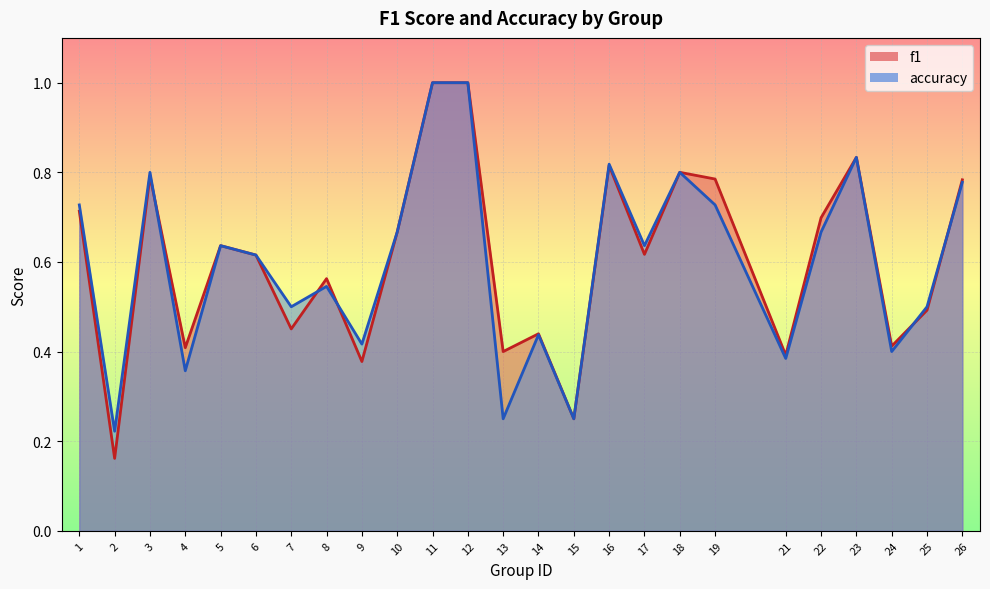

Rank the series by their maximum value, from lowest to highest.

f1, accuracy